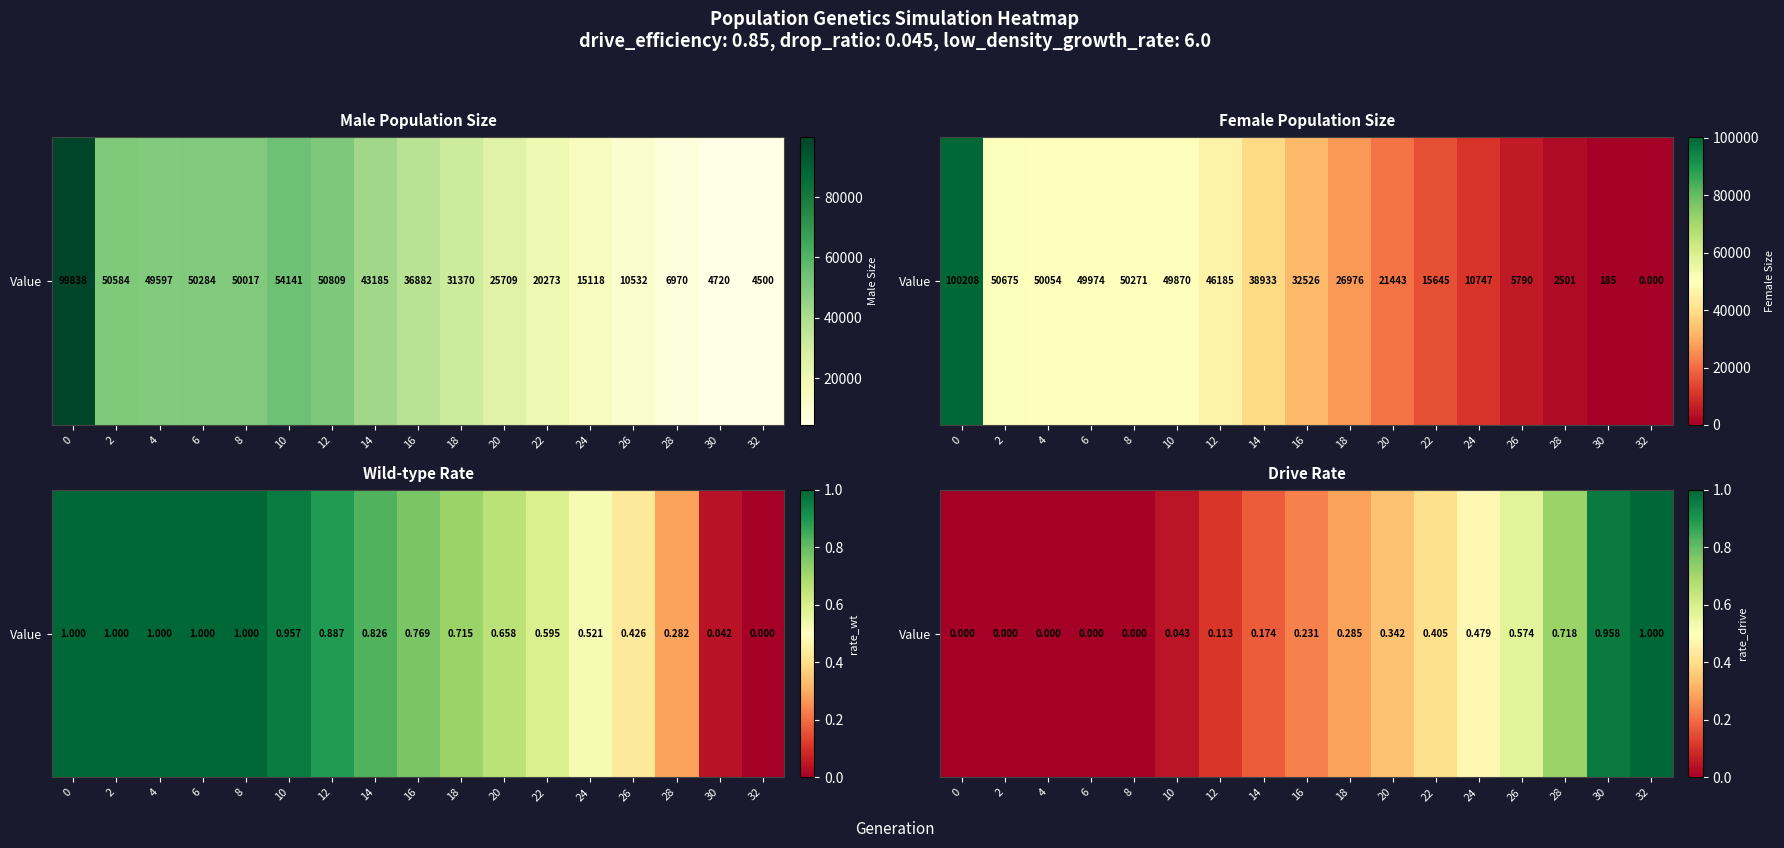

Rank the categories by value from highest to lowest.

32, 30, 28, 26, 24, 22, 20, 18, 16, 14, 12, 10, 0, 2, 4, 6, 8